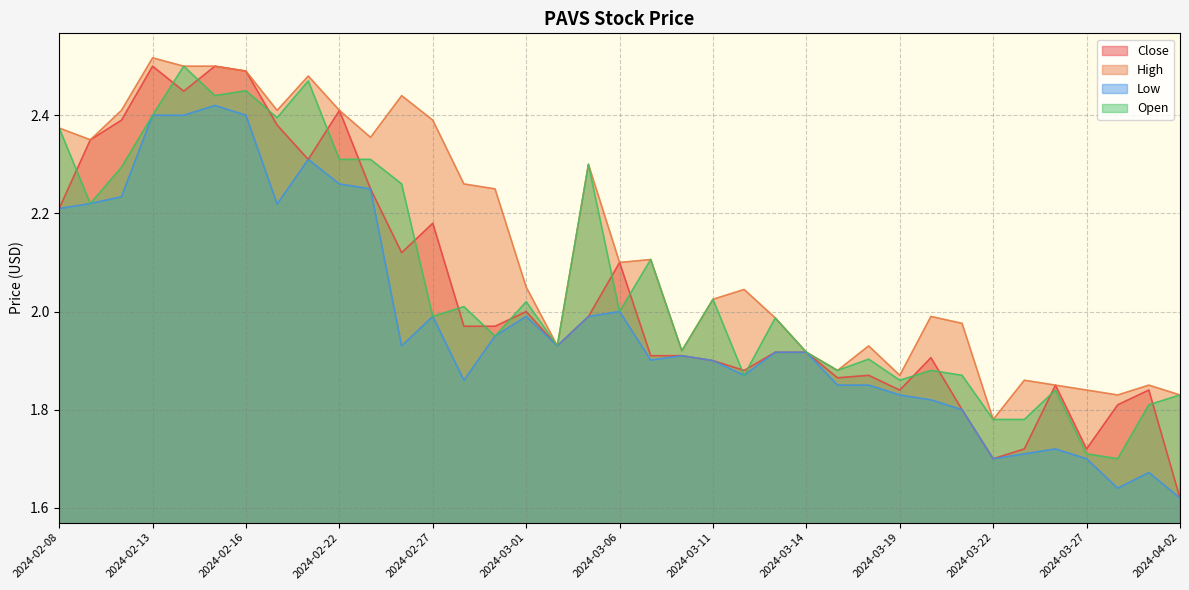

What is the label of the 31st point from the right?

2024-02-16